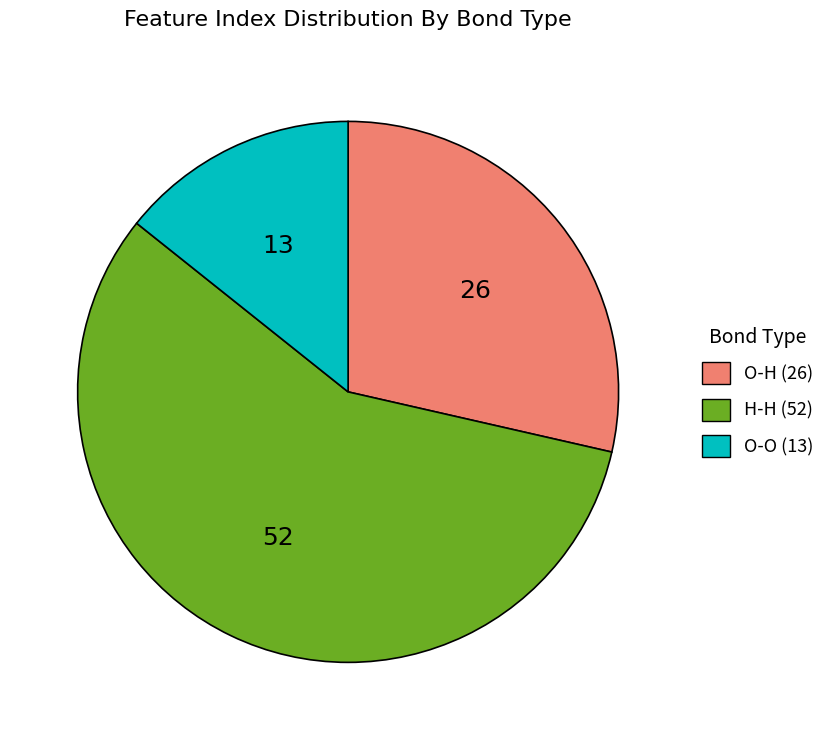

True or false: H-H (52) accounts for 52% of the total.

False